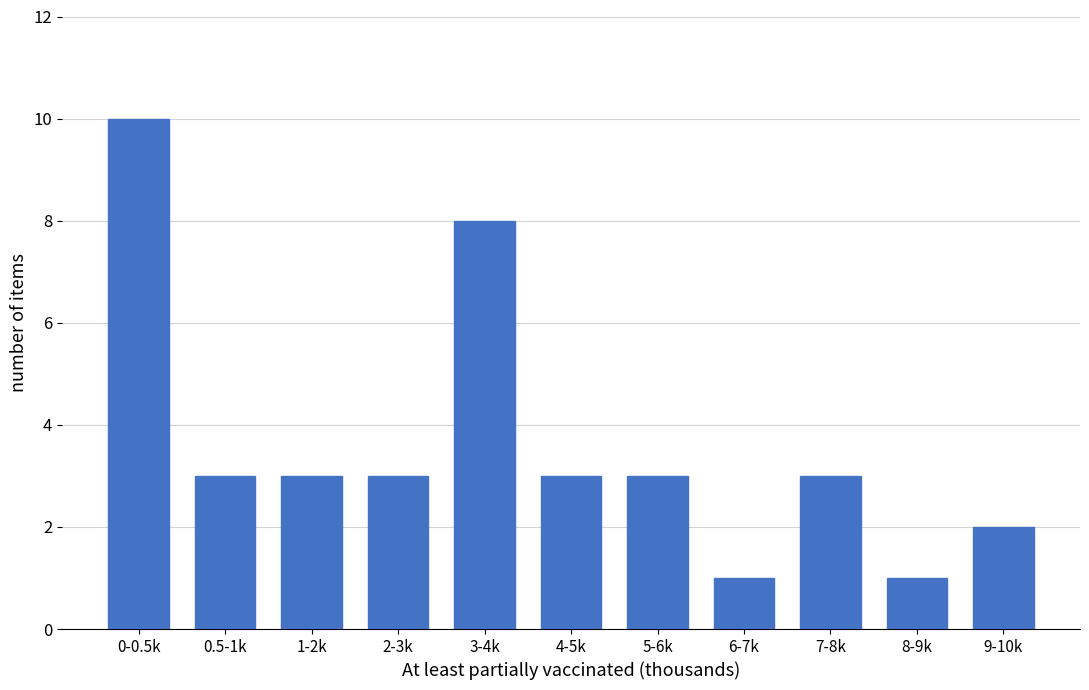

Reading right to left, what are all the values shown in this chart?

2	1	3	1	3	3	8	3	3	3	10